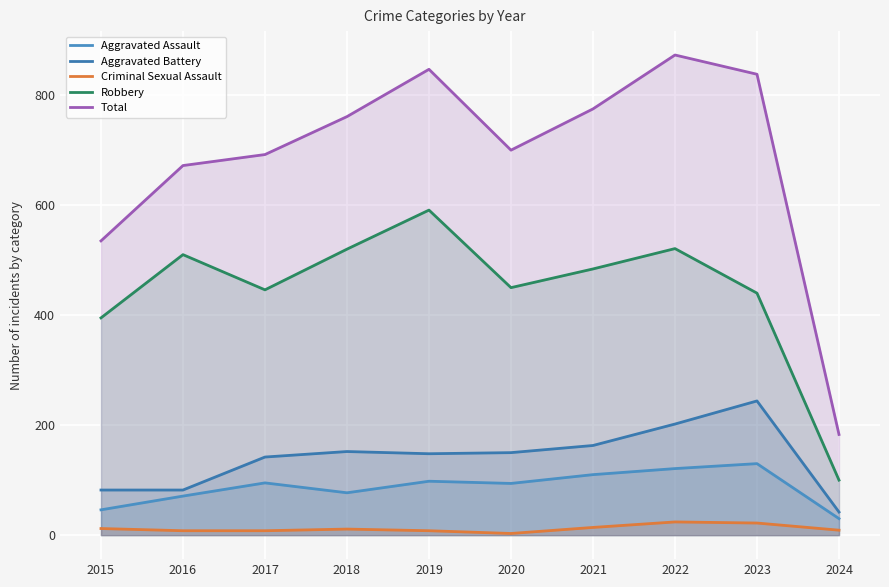

Where does the Aggravated Assault series first go above 95?

2019